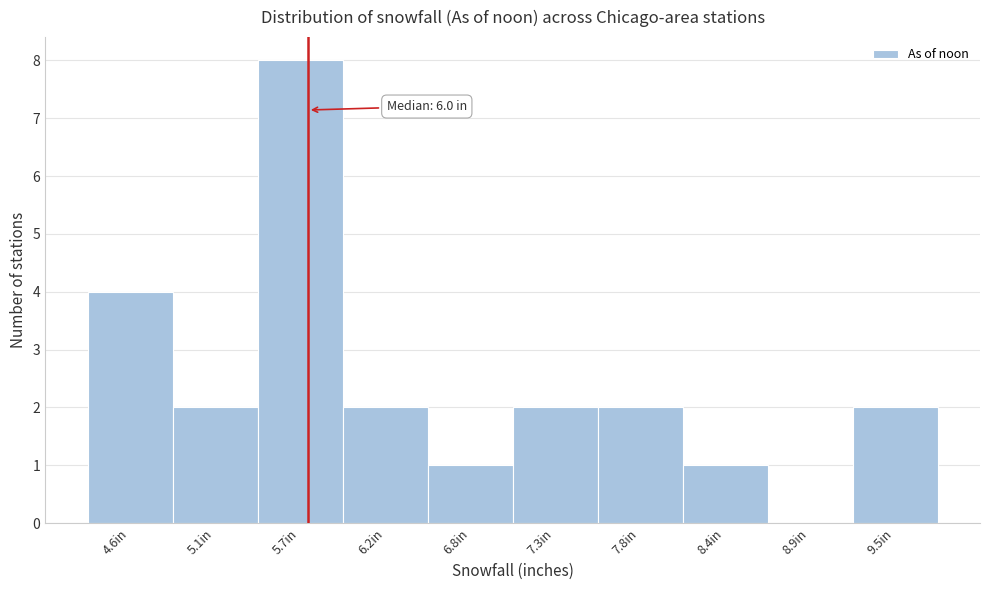

Reading right to left, what are all the values shown in this chart?

9.5in=2	8.9in=0	8.4in=1	7.8in=2	7.3in=2	6.8in=1	6.2in=2	5.7in=8	5.1in=2	4.6in=4